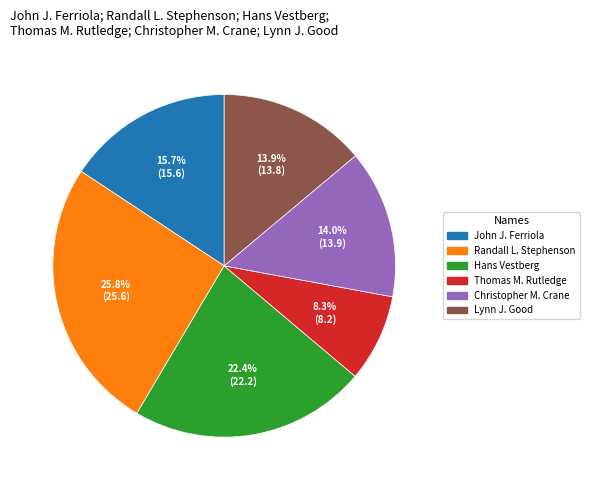

How many segments does this pie chart have?

6